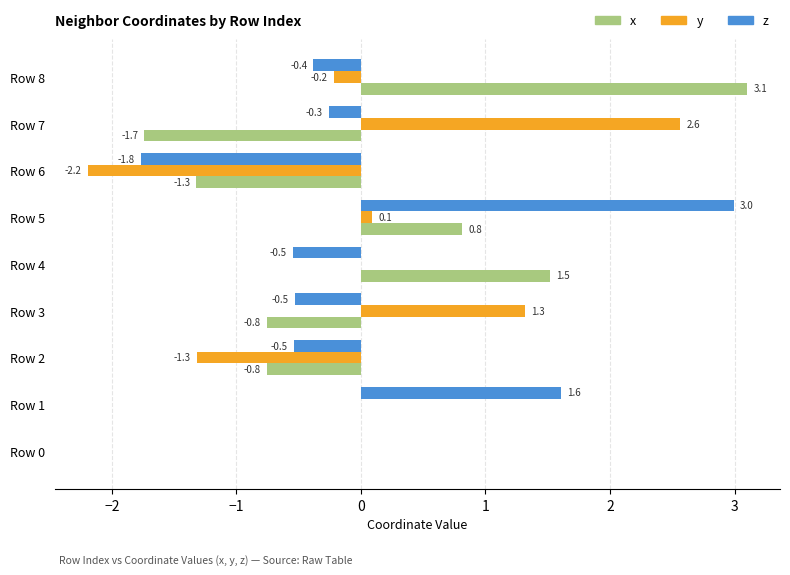

How many data points does each series have?

9